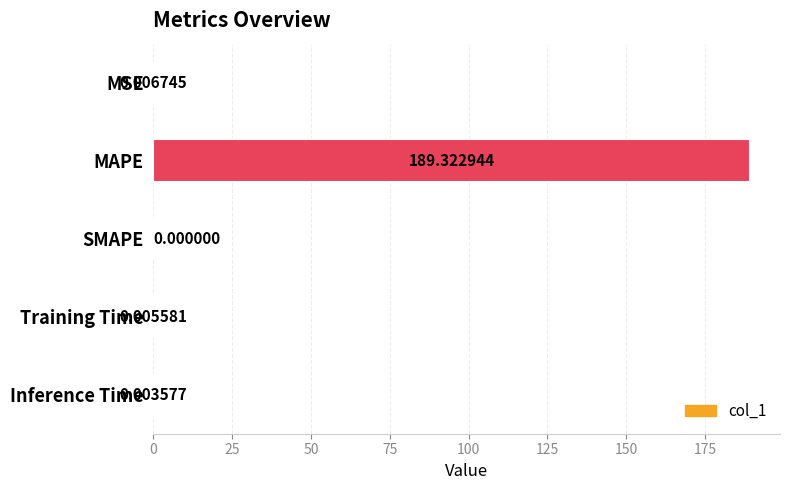

Where is the data nearest to the value 94?

MSE